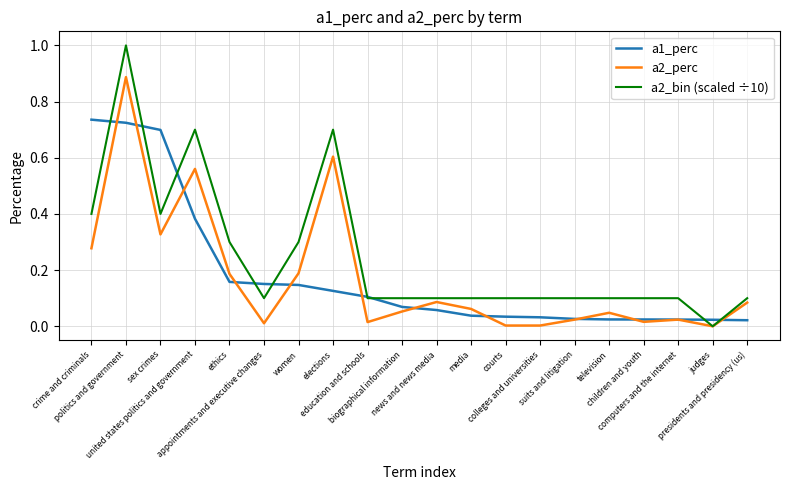

What is the total value across all series at politics and government?

2.6